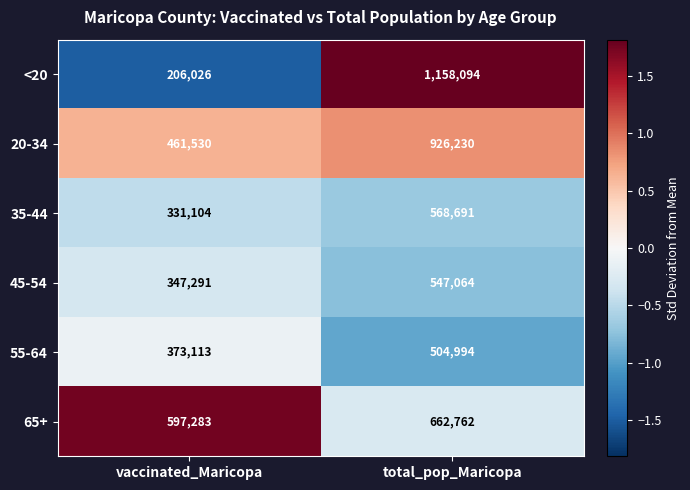

Read the 20-34 value at vaccinated_Maricopa.

461530